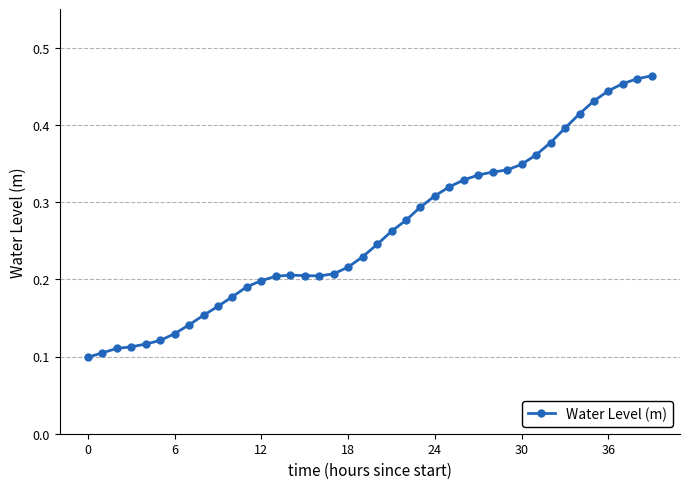

What is the sum of all values?

10.5